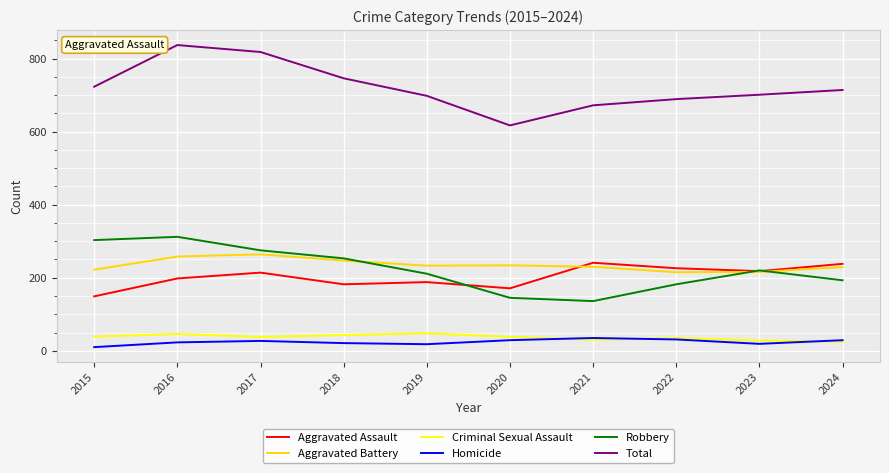

List the series in order of their peak value, lowest first.

Homicide, Criminal Sexual Assault, Aggravated Assault, Aggravated Battery, Robbery, Total